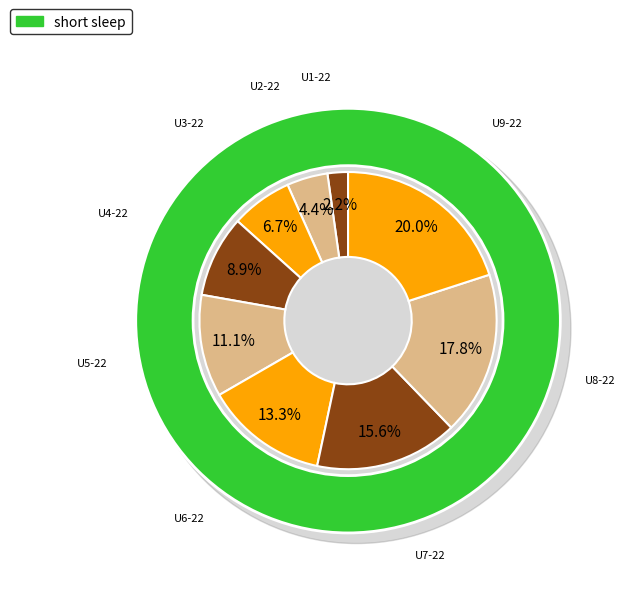

Which slice is the smallest?

U1-22